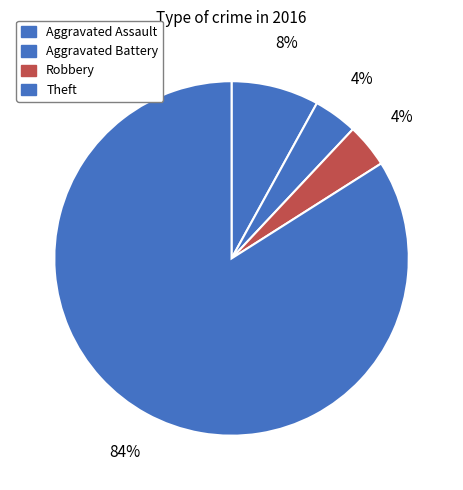

Which category accounts for the majority?

Theft